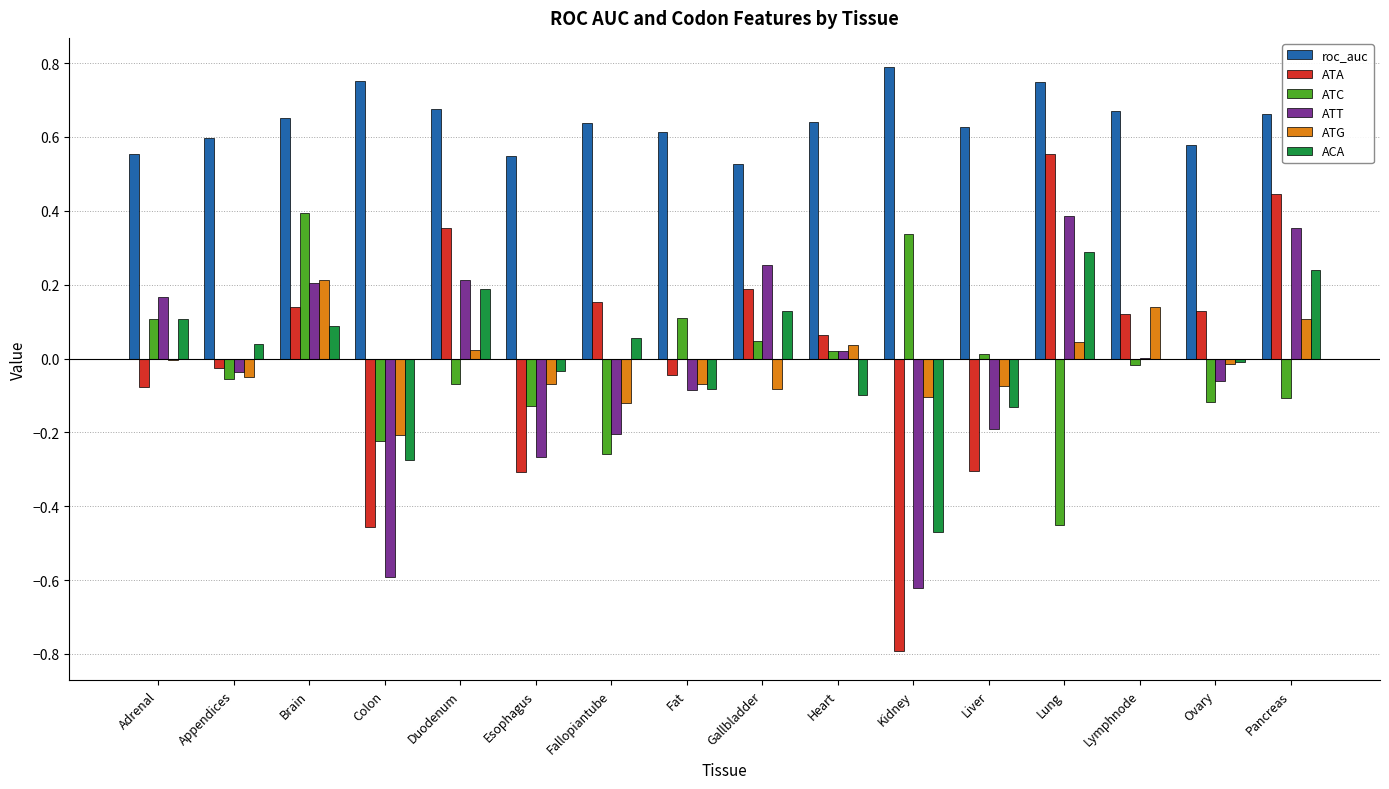

Between Colon and Fat, which series saw the biggest shift?

ATT